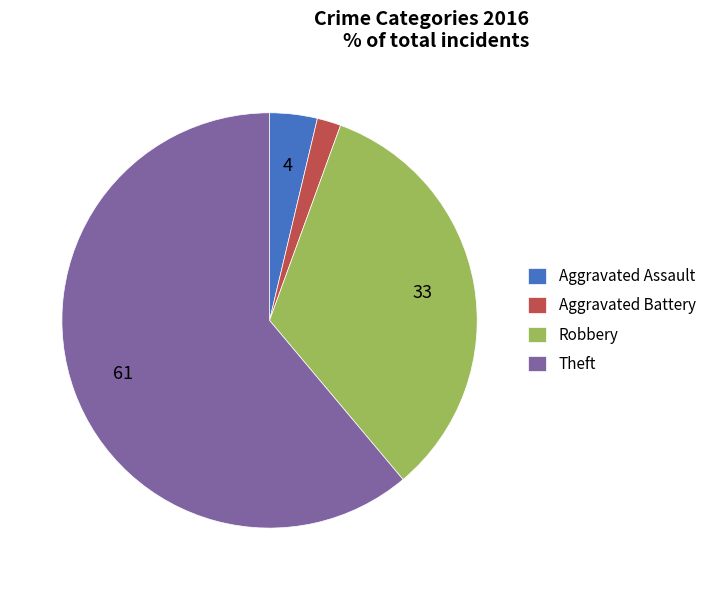

How many segments does this pie chart have?

4